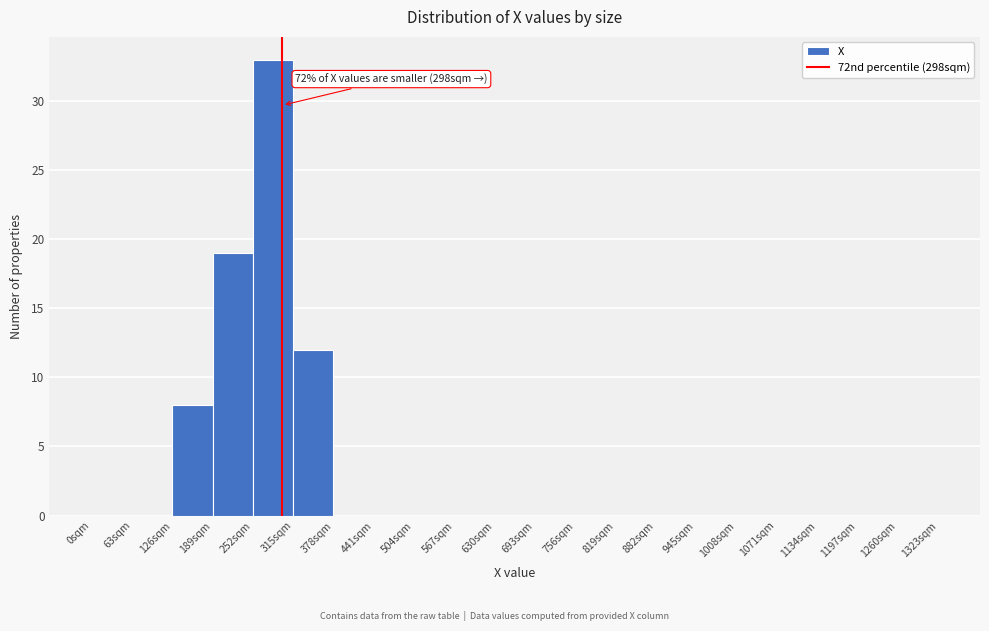

Which range on the x-axis has the tallest bar?

252 to 315